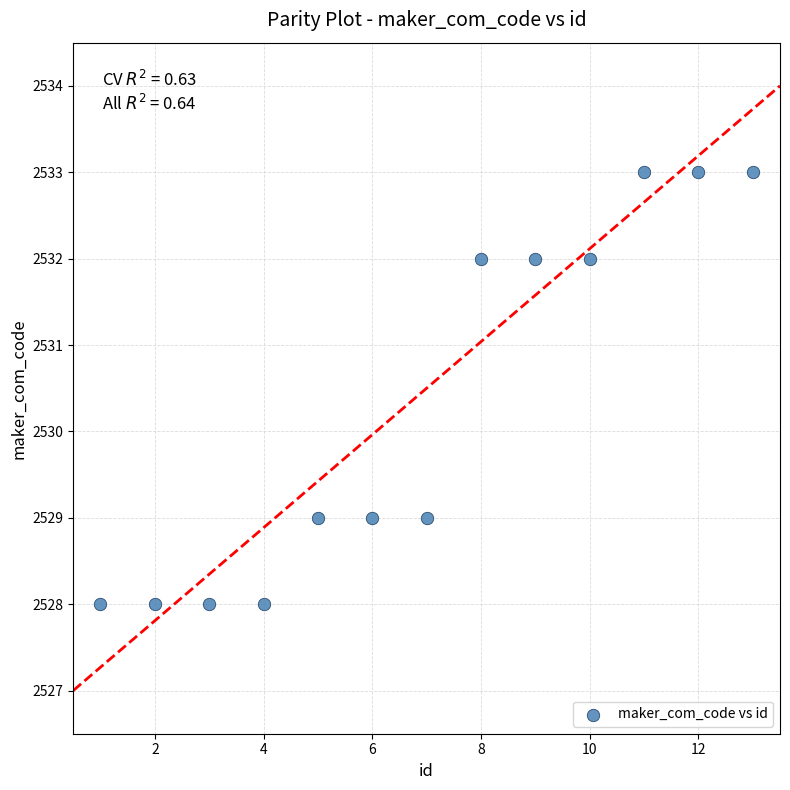

What is the range of X values (max minus min)?

12